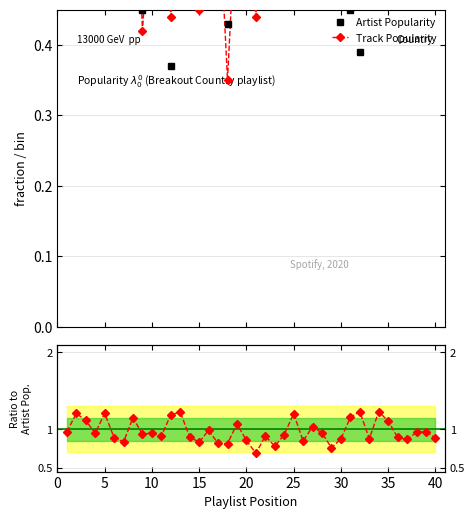

At which category is the sum across all series the highest?

35